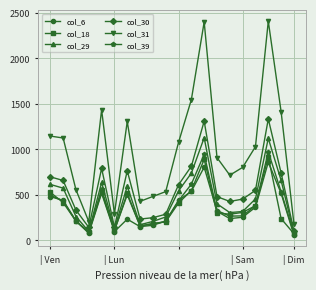

What is the difference between the maximum and minimum values in the col_6 series?

801